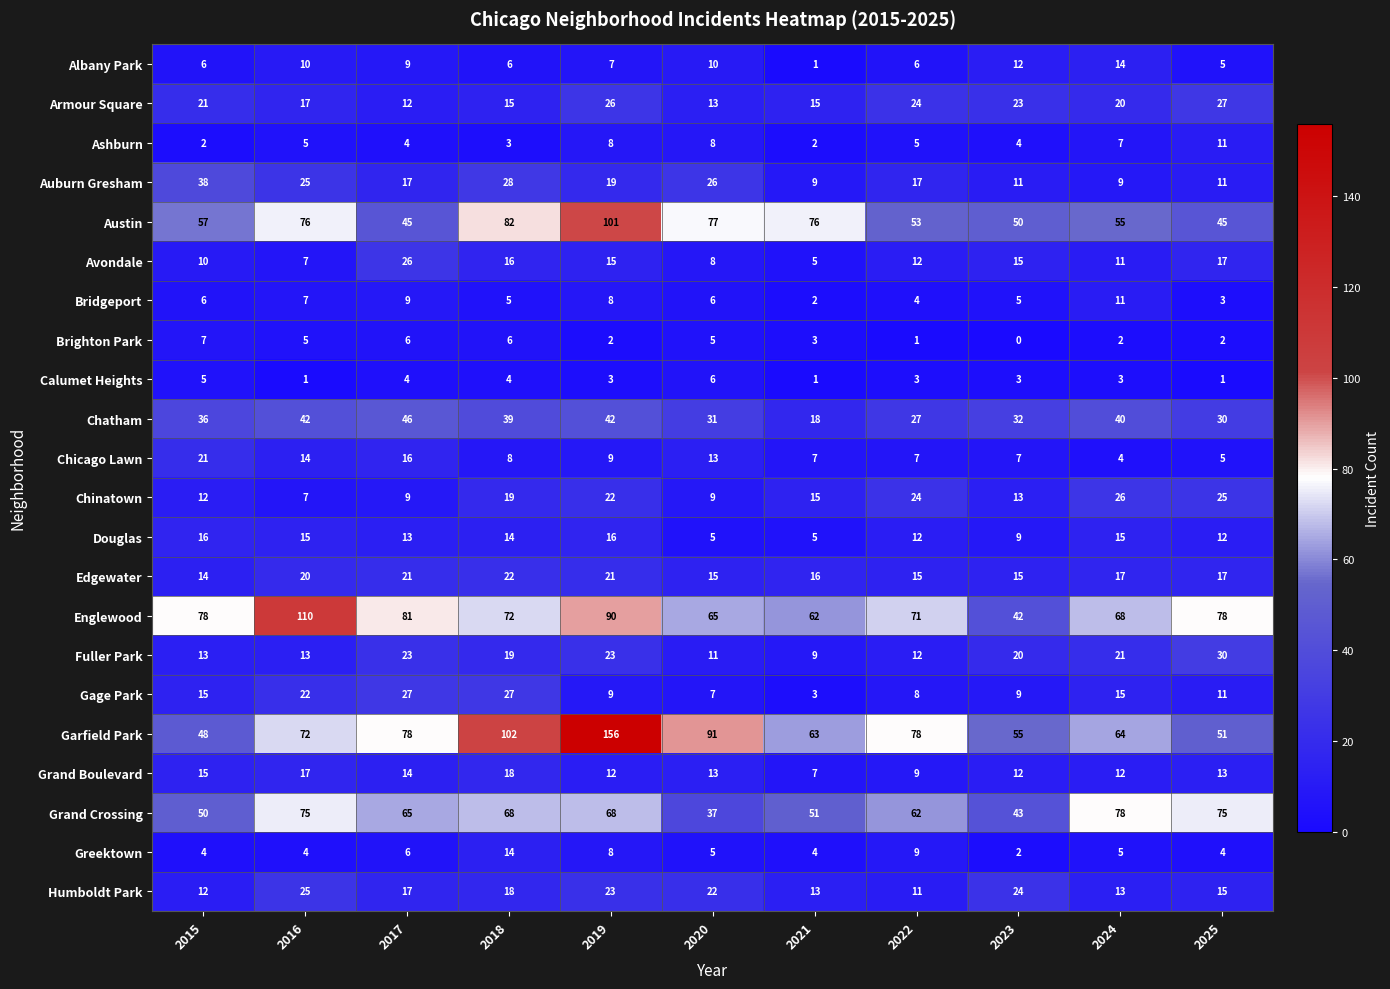

What is the spread (max minus min) of values at 2023?

55